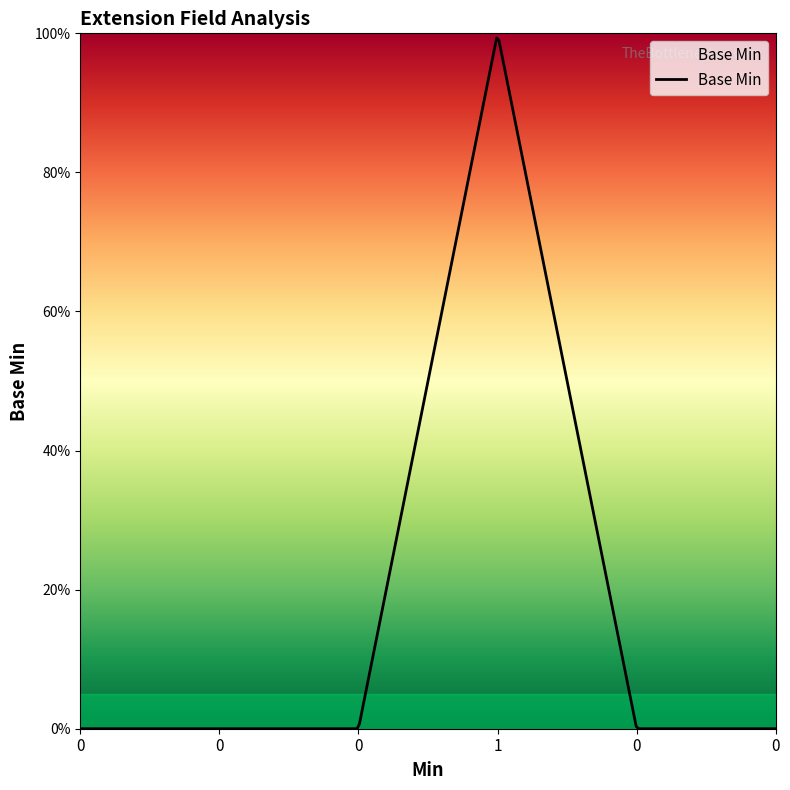

Does the chart have visible grid lines?

No